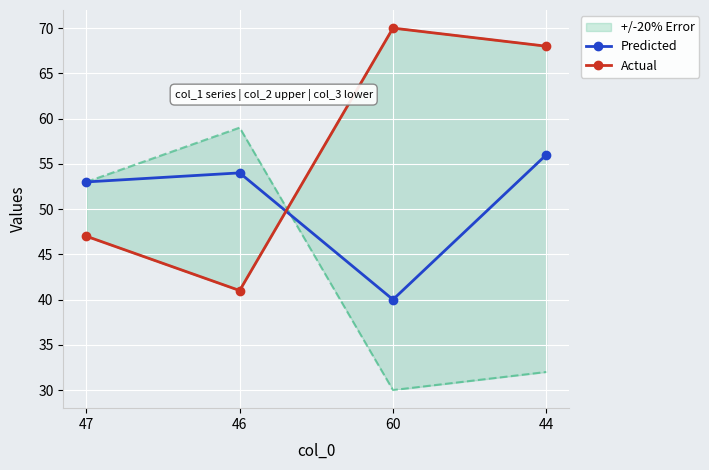

Which series has the widest spread of values?

Actual